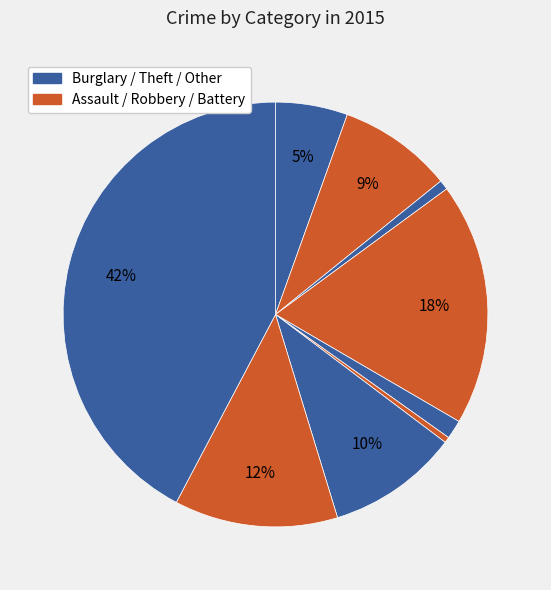

Which category has the biggest portion of the pie?

Theft